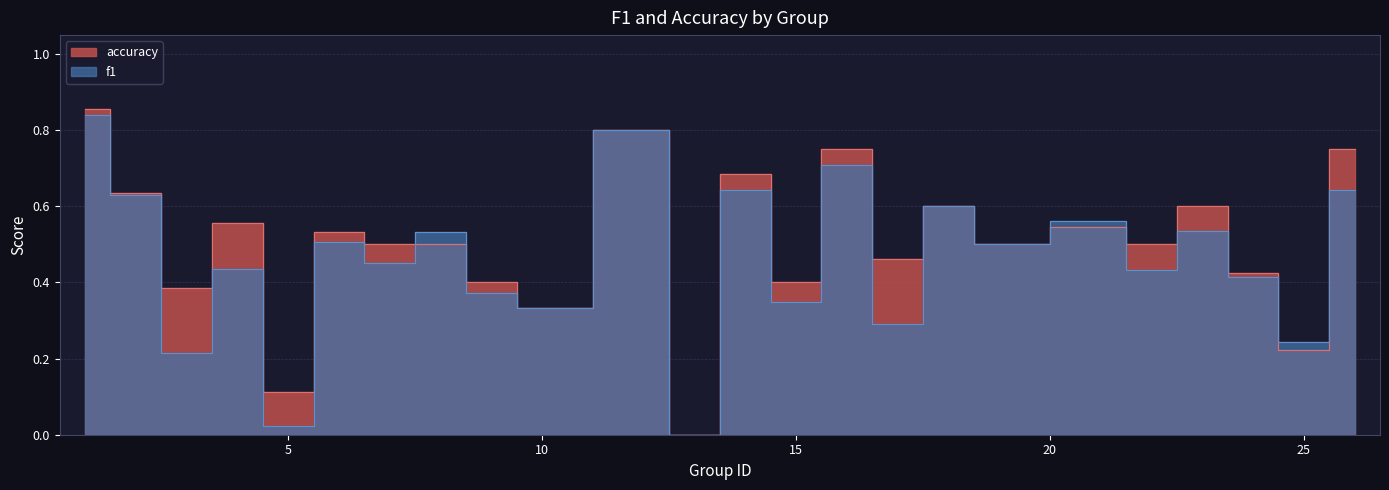

Which series changed the most between 5 and 23?

f1